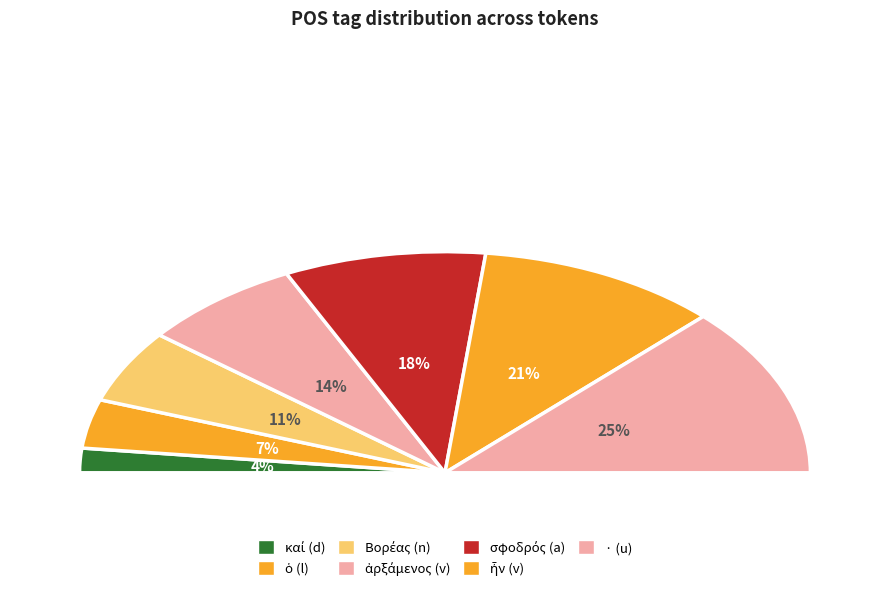

Does · represent more than half of the total?

No